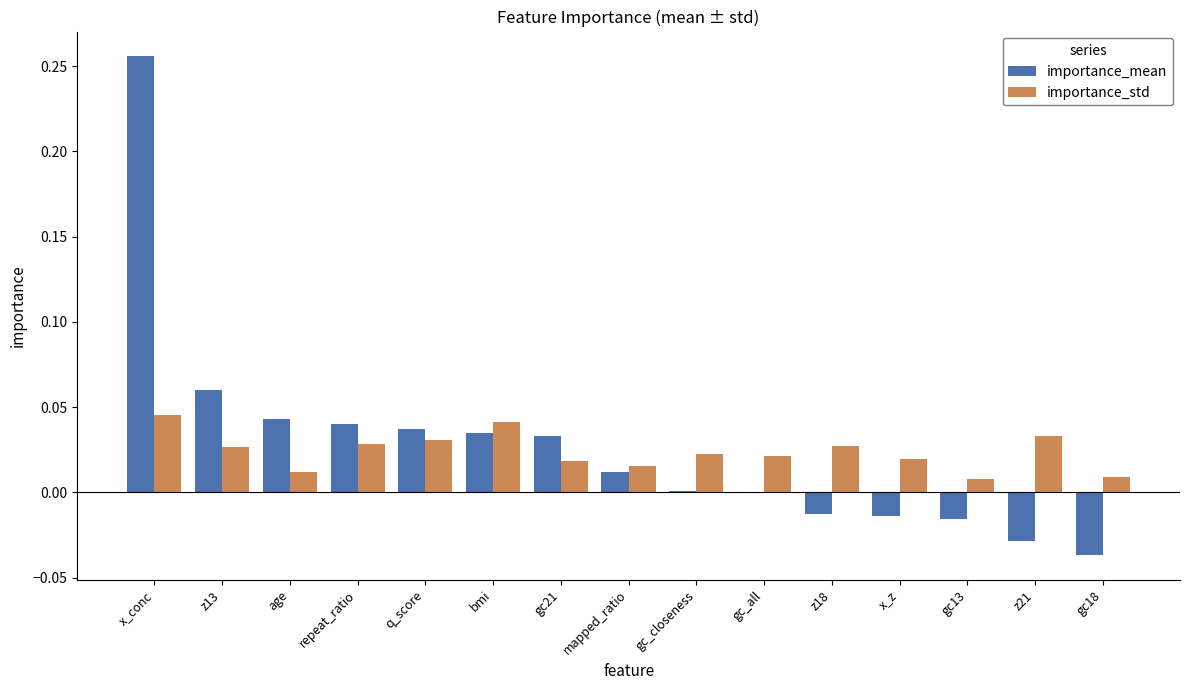

Is the value of importance_std at x_z greater than the value of importance_mean at mapped_ratio?

Yes